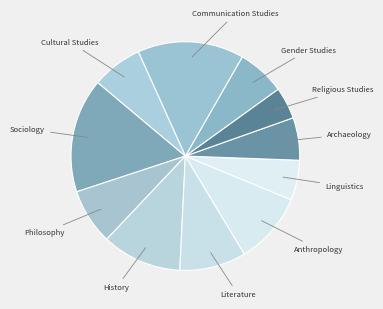

Is there any slice that represents more than half of the pie?

No